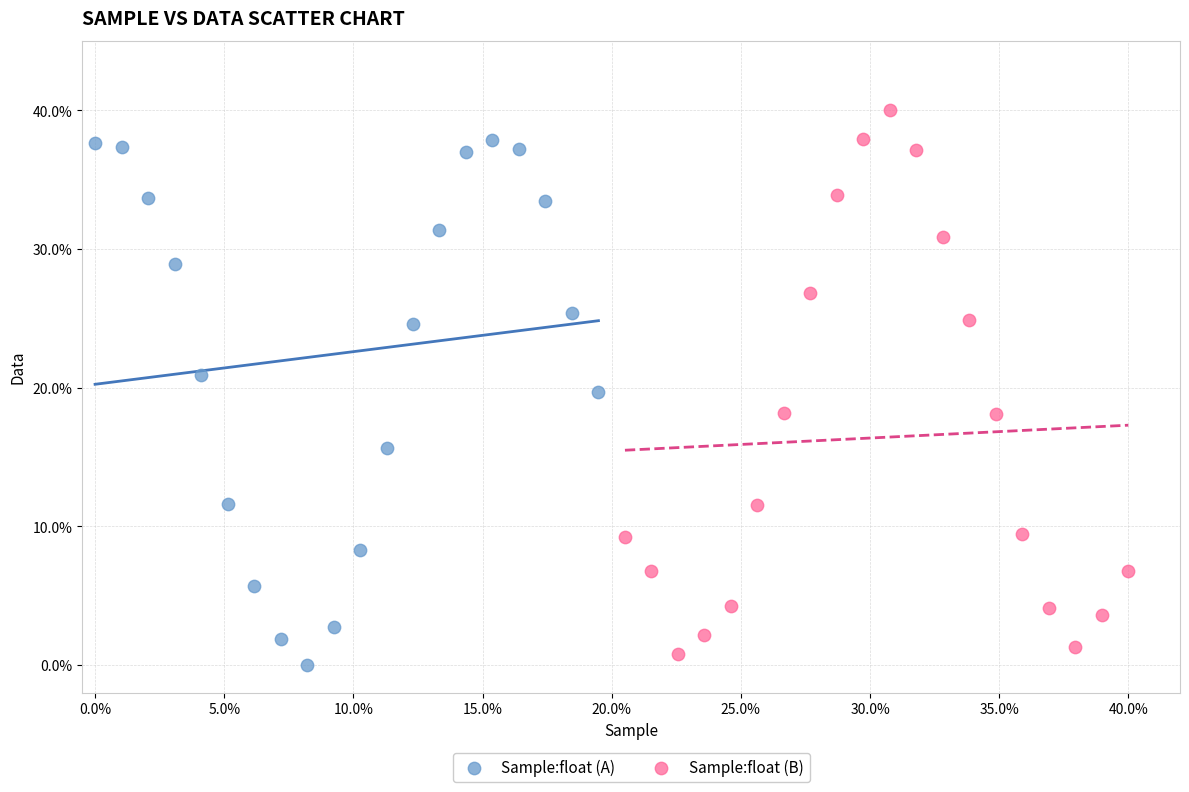

Which series has the widest spread of Y values?

Sample:float (B)